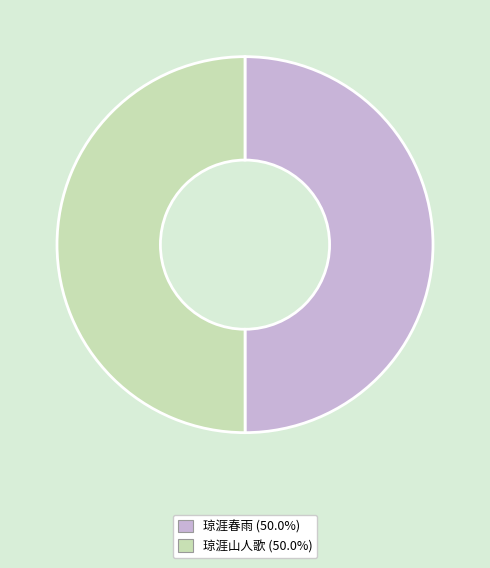

Approximately how many times larger is the value at 琼涯春雨 compared to 琼涯山人歌?

1.0